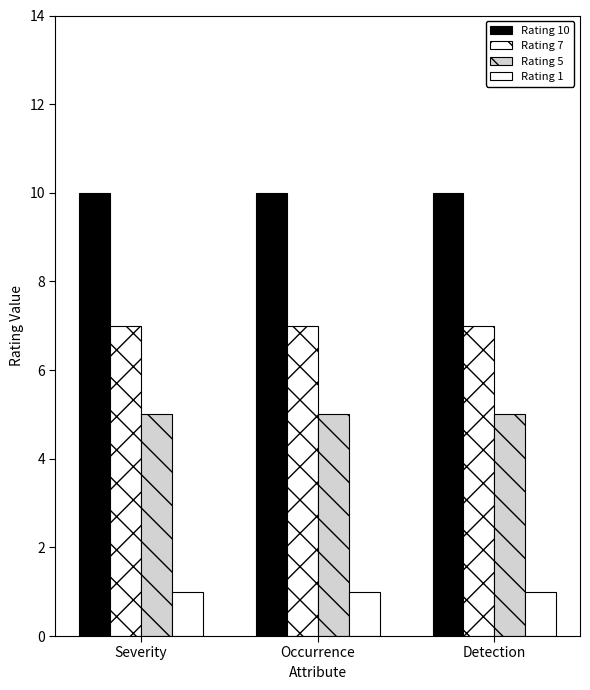

How many bars are there in total?

12